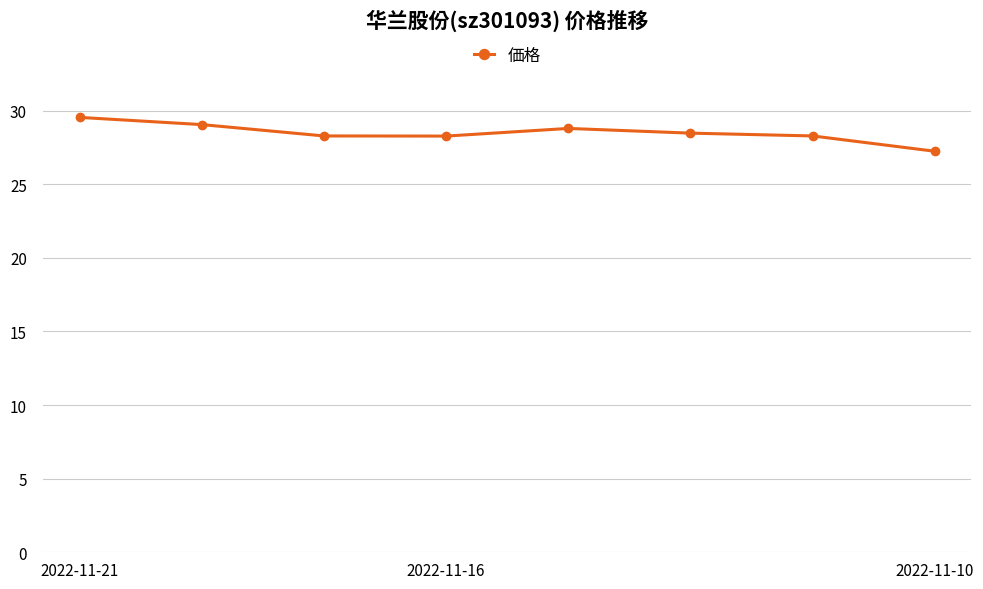

What is the value of the 7th point from the left?

28.3